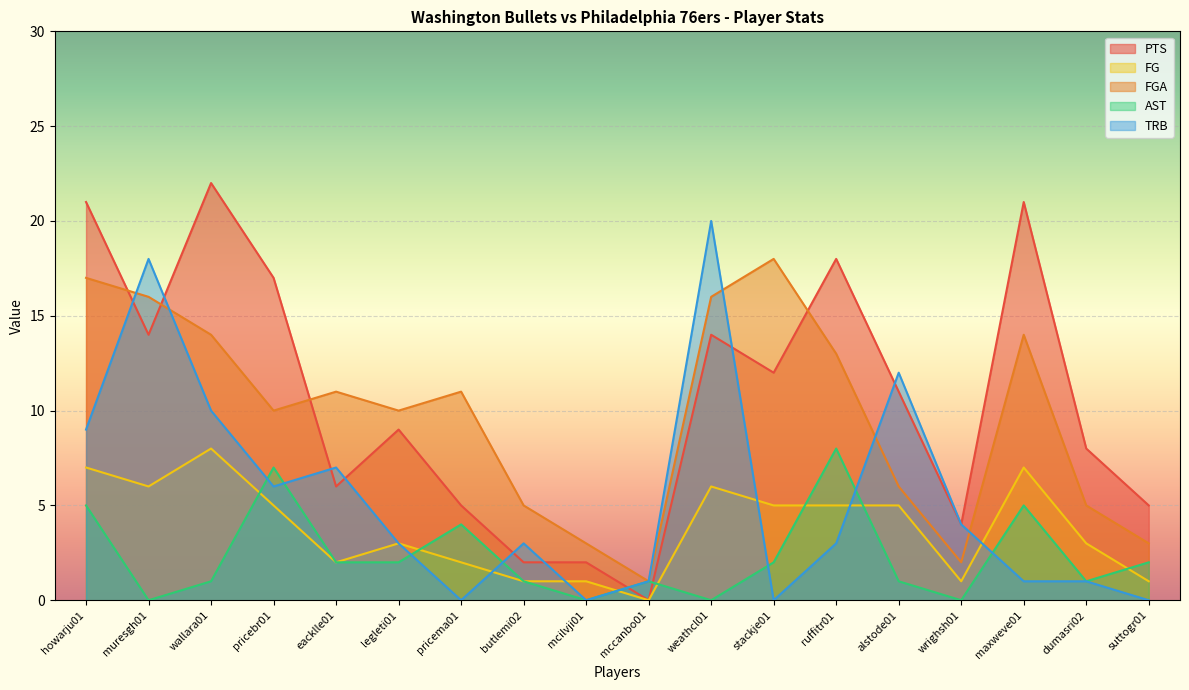

Reading left to right, transcribe all the data shown in this chart.

PTS: 21	14	22	17	6	9	5	2	2	0	14	12	18	11	4	21	8	5
FG: 7	6	8	5	2	3	2	1	1	0	6	5	5	5	1	7	3	1
FGA: 17	16	14	10	11	10	11	5	3	1	16	18	13	6	2	14	5	3
AST: 5	0	1	7	2	2	4	1	0	1	0	2	8	1	0	5	1	2
TRB: 9	18	10	6	7	3	0	3	0	1	20	0	3	12	4	1	1	0